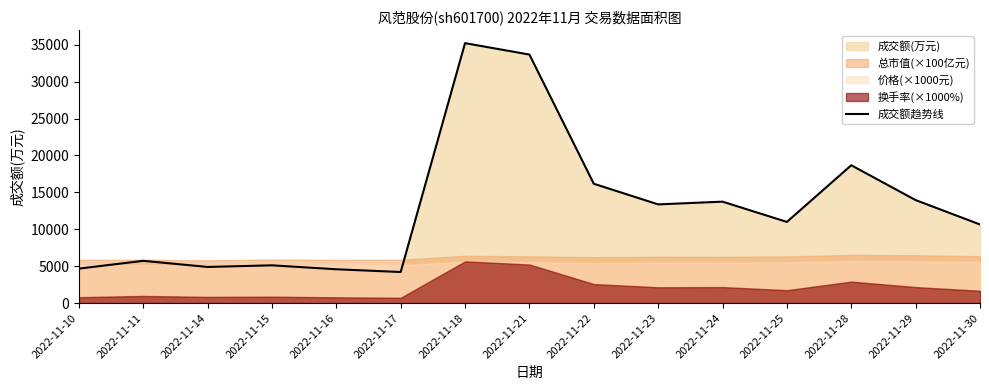

What is the change in value from 2022-11-10 to 2022-11-24?

+9074